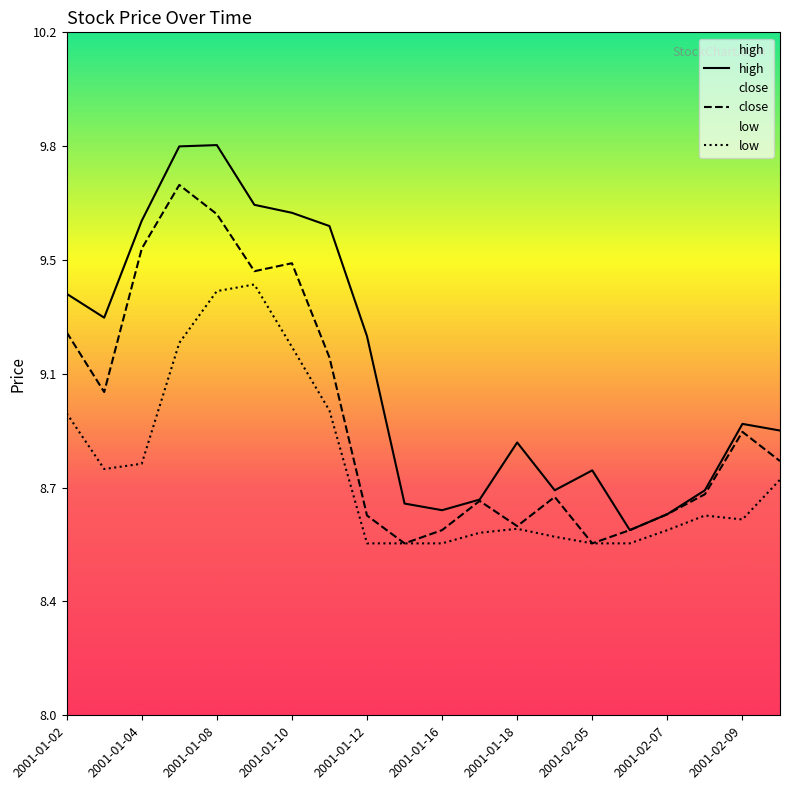

Which series has the widest spread of values?

high